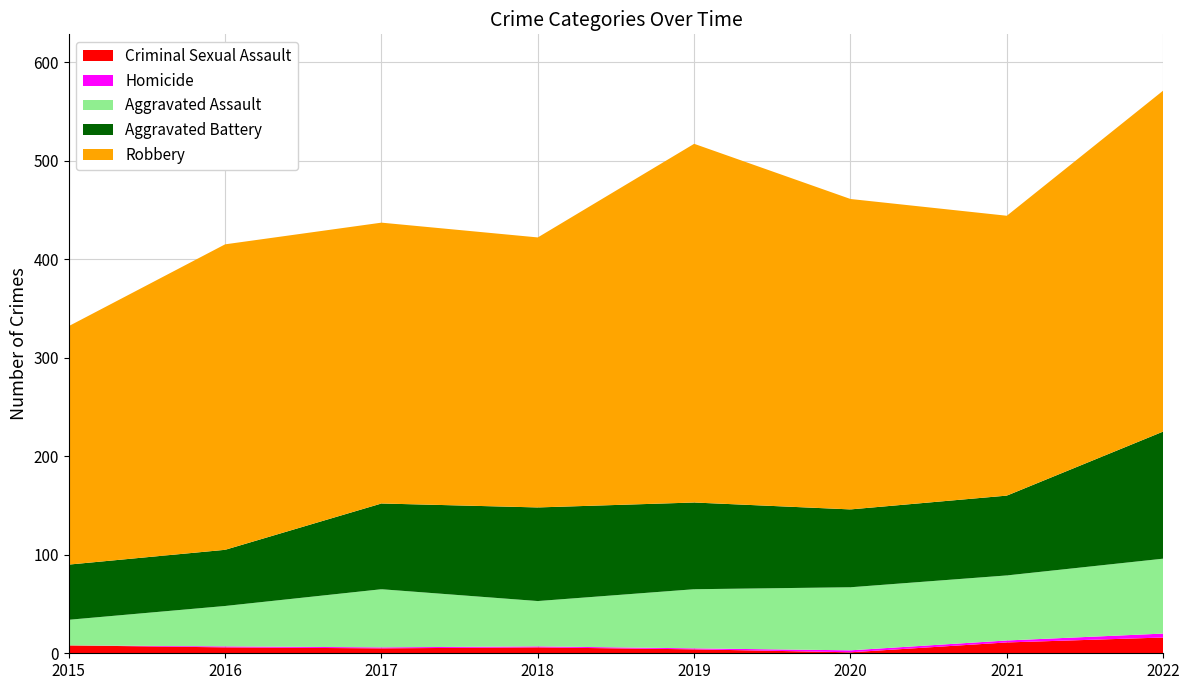

Reading left to right, what are all the values shown in this chart?

Criminal Sexual Assault: 2015=8	2016=6	2017=5	2018=6	2019=4	2020=1	2021=11	2022=16
Homicide: 2015=0	2016=1	2017=1	2018=1	2019=1	2020=2	2021=2	2022=4
Aggravated Assault: 2015=26	2016=41	2017=59	2018=46	2019=60	2020=64	2021=66	2022=76
Aggravated Battery: 2015=56	2016=57	2017=87	2018=95	2019=88	2020=79	2021=81	2022=129
Robbery: 2015=242	2016=310	2017=285	2018=274	2019=364	2020=315	2021=284	2022=346